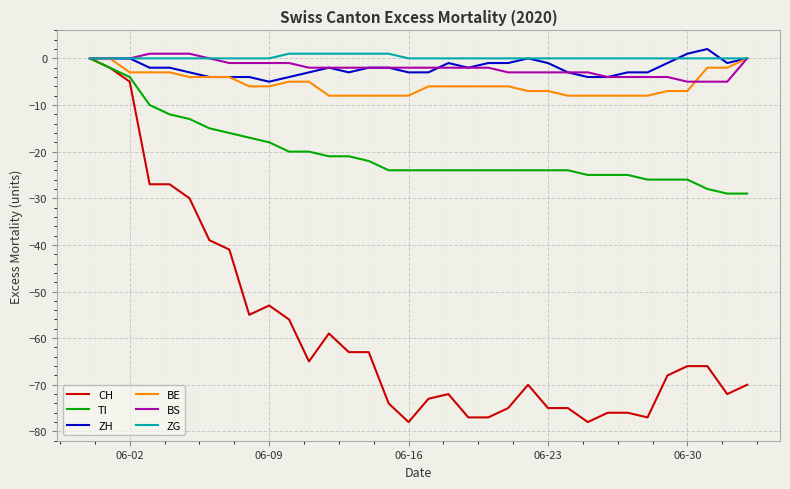

Which series has the widest spread of values?

CH